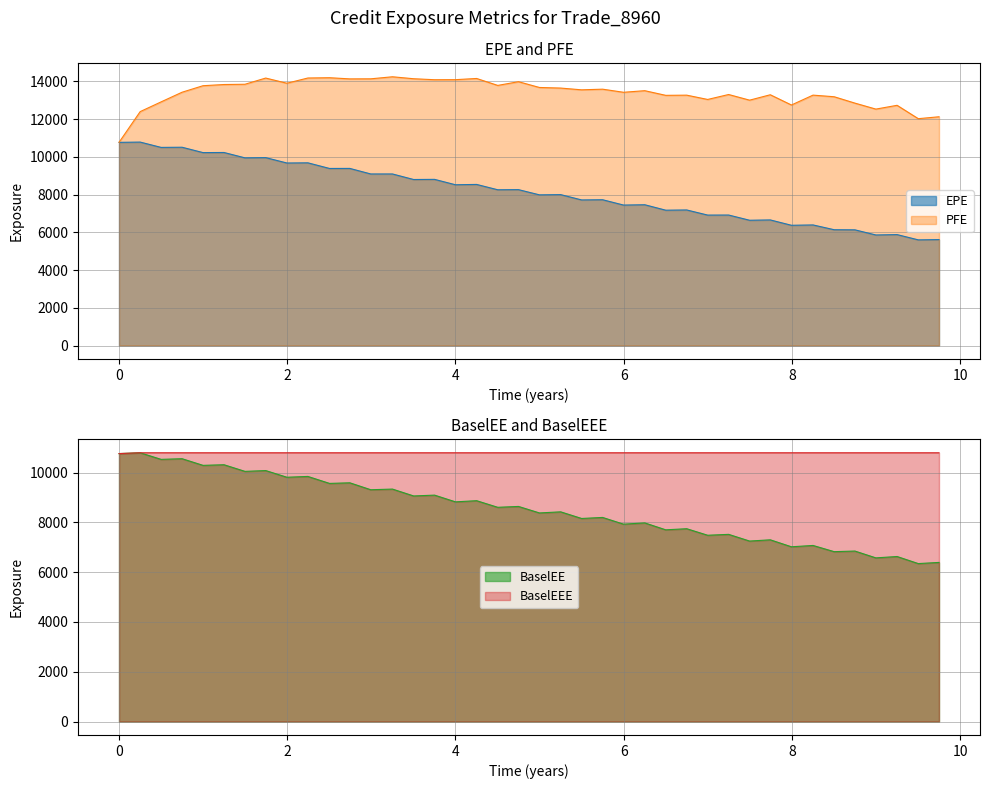

Reading left to right, extract all data points from this chart.

EPE: 10764.8	10779.0	10497.3	10506.0	10221.8	10227.6	9943.5	9955.3	9670.8	9680.3	9381.8	9384.2	9089.9	9090.1	8796.1	8803.9	8518.2	8535.6	8252.7	8259.3	7983.6	7996.0	7714.1	7724.8	7442.5	7459.4	7170.6	7183.0	6911.6	6914.2	6637.6	6654.9	6371.3	6389.4	6135.8	6130.1	5857.7	5877.8	5598.6	5612.6
PFE: 10764.8	12393.0	12908.4	13420.2	13765.5	13828.5	13842.5	14170.8	13896.7	14174.0	14188.8	14127.1	14130.7	14239.1	14135.1	14082.8	14085.5	14149.2	13781.5	13977.8	13672.2	13640.6	13547.5	13581.9	13417.4	13501.9	13255.3	13265.1	13037.5	13299.4	13000.0	13286.2	12743.8	13266.6	13181.1	12843.4	12526.3	12726.9	12019.0	12120.3
BaselEE: 10764.8	10797.0	10532.0	10558.8	10291.5	10316.5	10050.0	10082.1	9814.0	9846.6	9566.3	9590.6	9311.8	9338.6	9062.2	9095.6	8825.1	8872.1	8606.3	8641.0	8379.8	8424.2	8157.5	8199.2	7929.1	7979.5	7701.7	7746.2	7483.8	7519.3	7250.1	7300.5	7020.3	7073.5	6824.4	6848.9	6574.6	6629.6	6345.6	6392.2
BaselEEE: 10764.8	10797.0	10797.0	10797.0	10797.0	10797.0	10797.0	10797.0	10797.0	10797.0	10797.0	10797.0	10797.0	10797.0	10797.0	10797.0	10797.0	10797.0	10797.0	10797.0	10797.0	10797.0	10797.0	10797.0	10797.0	10797.0	10797.0	10797.0	10797.0	10797.0	10797.0	10797.0	10797.0	10797.0	10797.0	10797.0	10797.0	10797.0	10797.0	10797.0